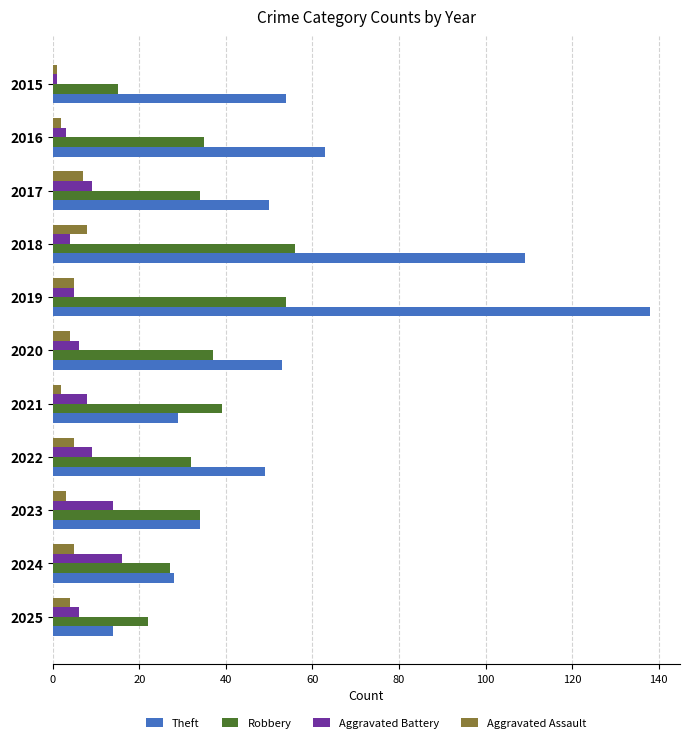

Count the number of categories in the chart.

11